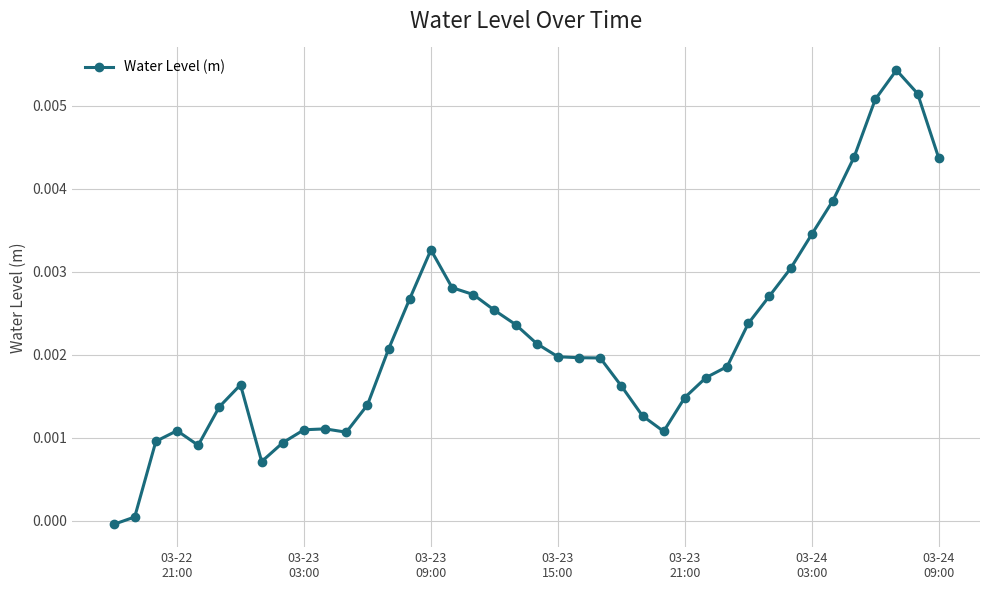

Is this an area chart (filled region under the line)?

No